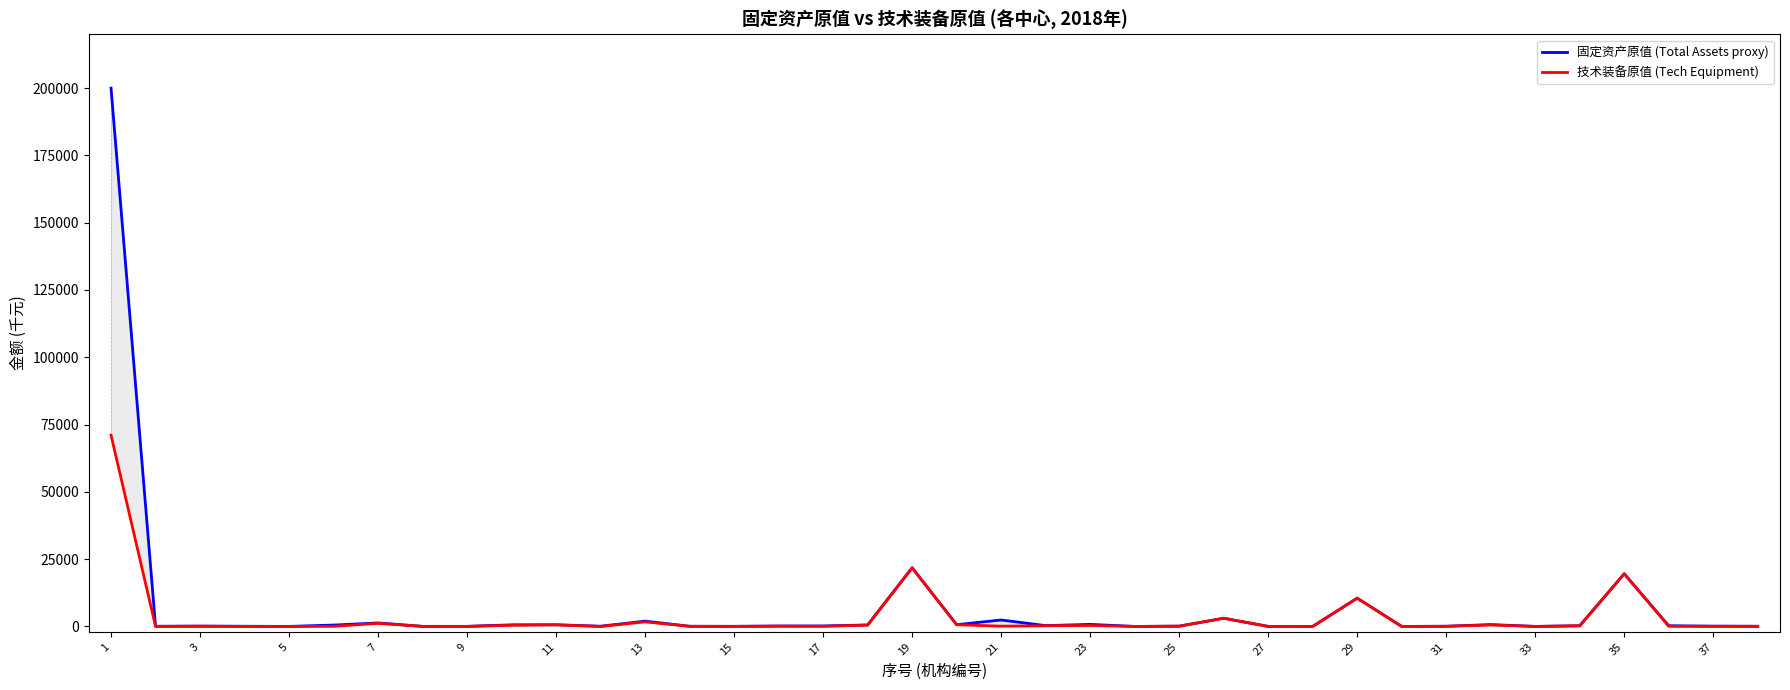

Which has a higher value, 19 or 35?

19